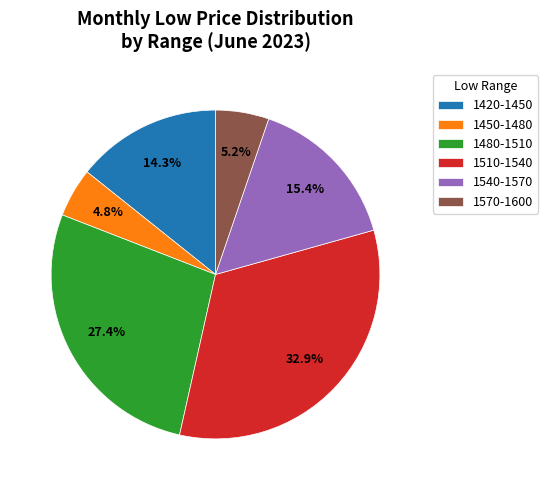

What is the largest slice in the pie chart?

1510-1540